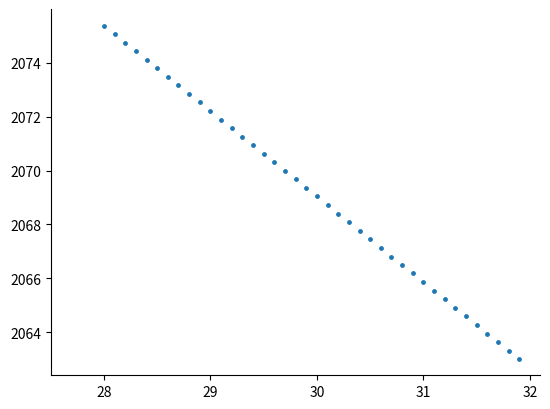

What is the range of Y values (max minus min)?

12.4